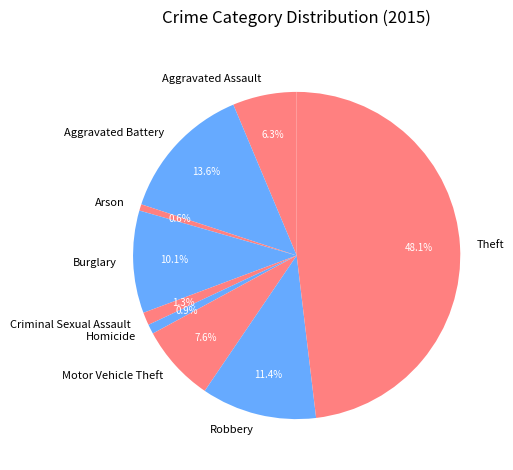

Does Aggravated Assault account for over 50% of the chart?

No